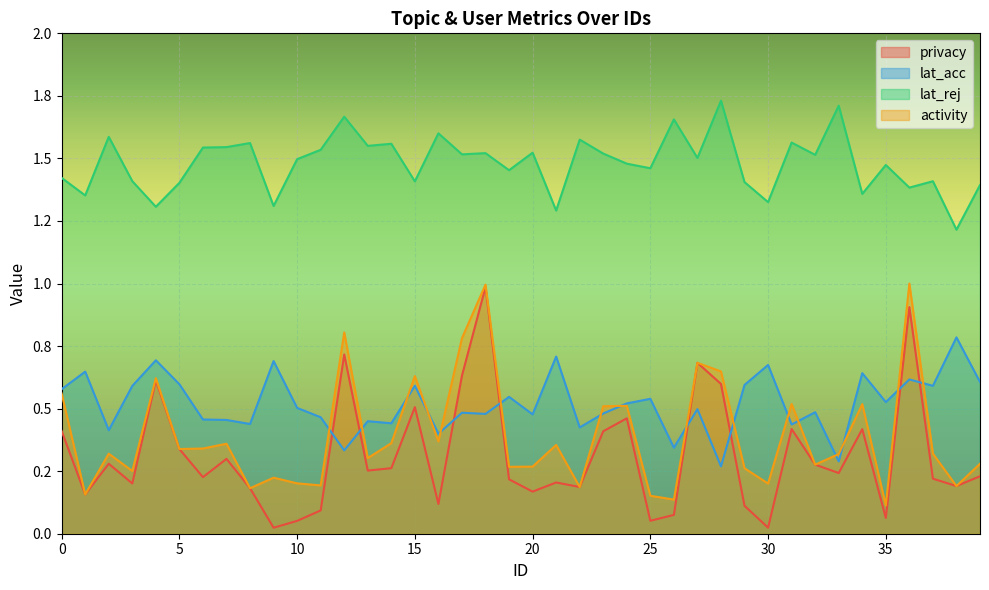

Is the value of privacy at 2 greater than the value of lat_acc at 36?

No